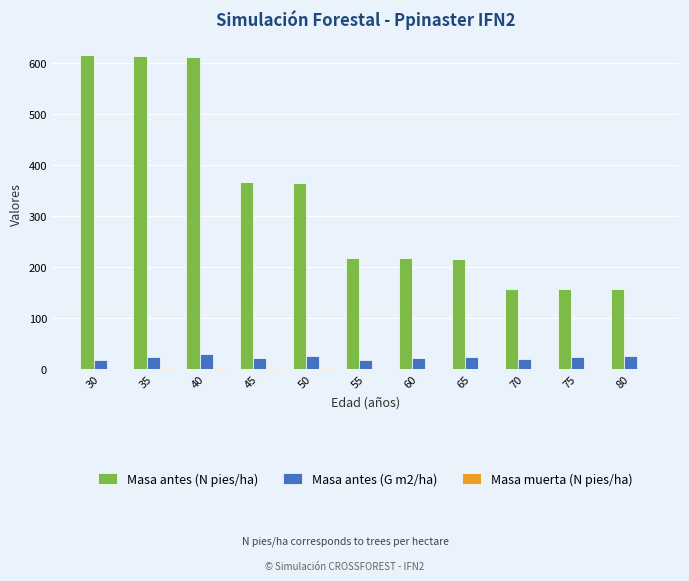

What is the maximum value shown in the chart?

615.4